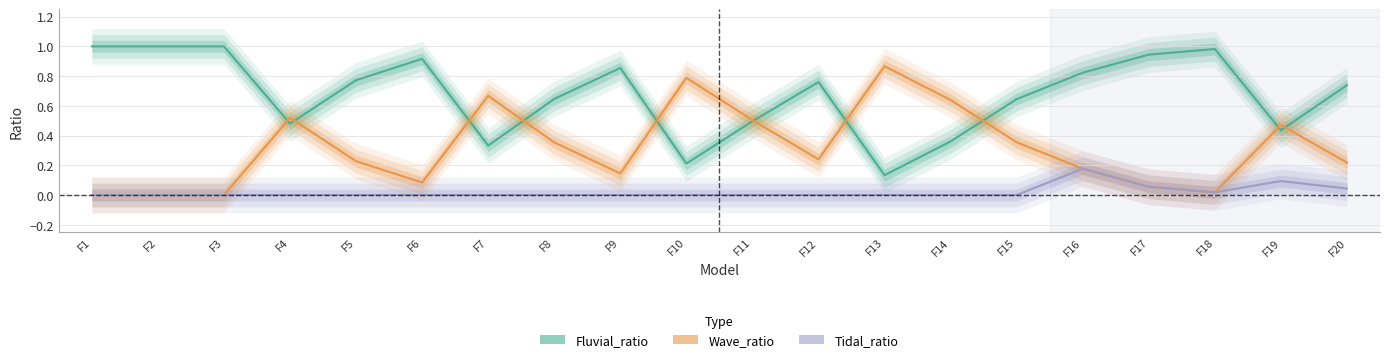

Which series has the largest range (max minus min)?

Fluvial_ratio